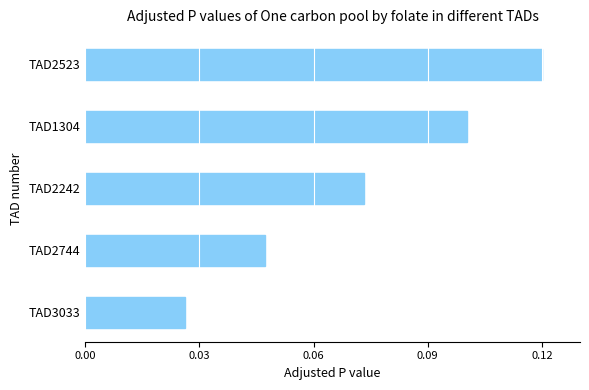

How many bars are there in total?

5